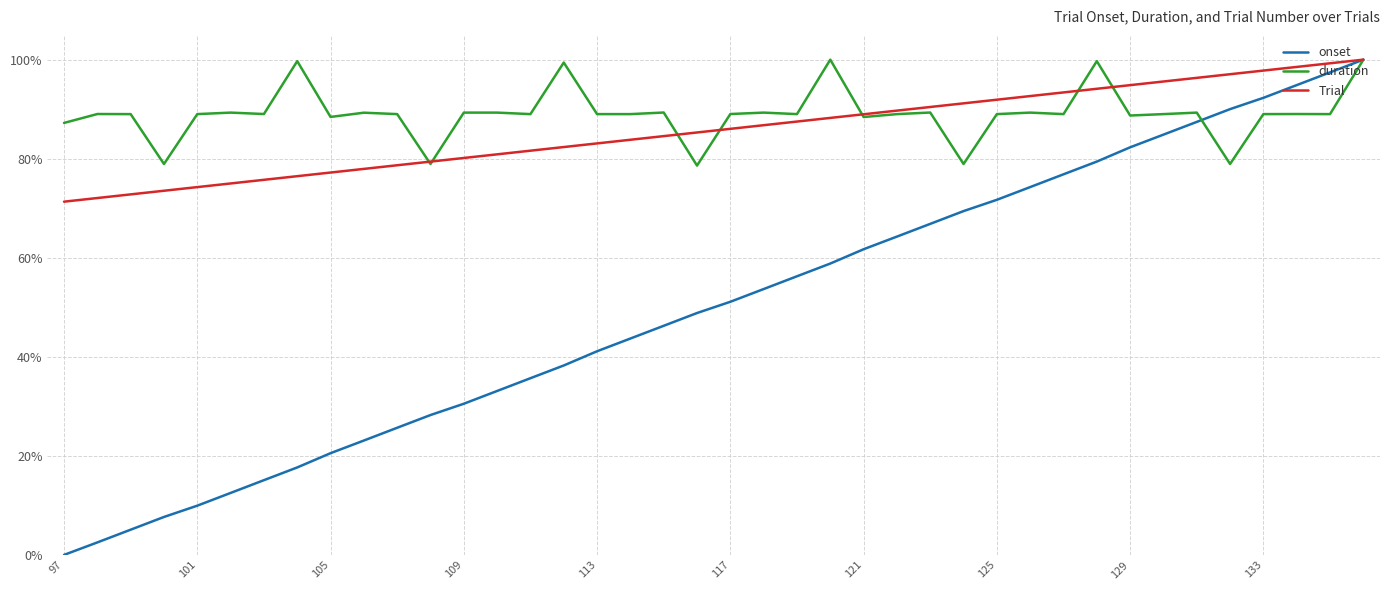

What are all the series names shown in the legend?

onset, duration, Trial